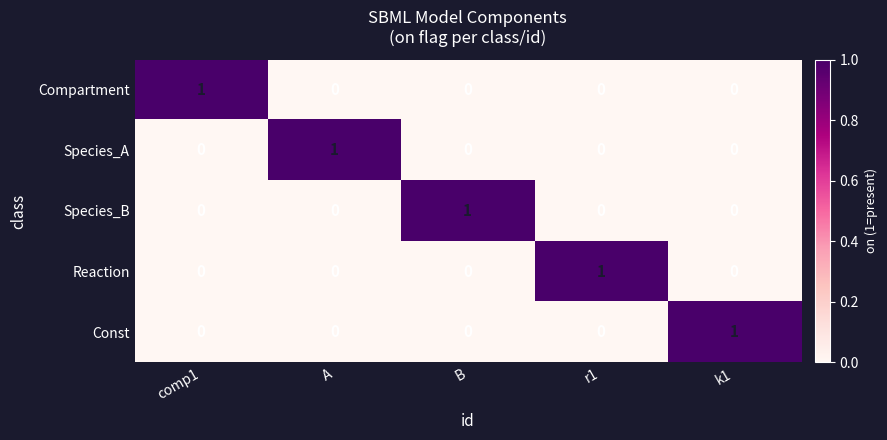

At how many categories does at least one series exceed 0?

5